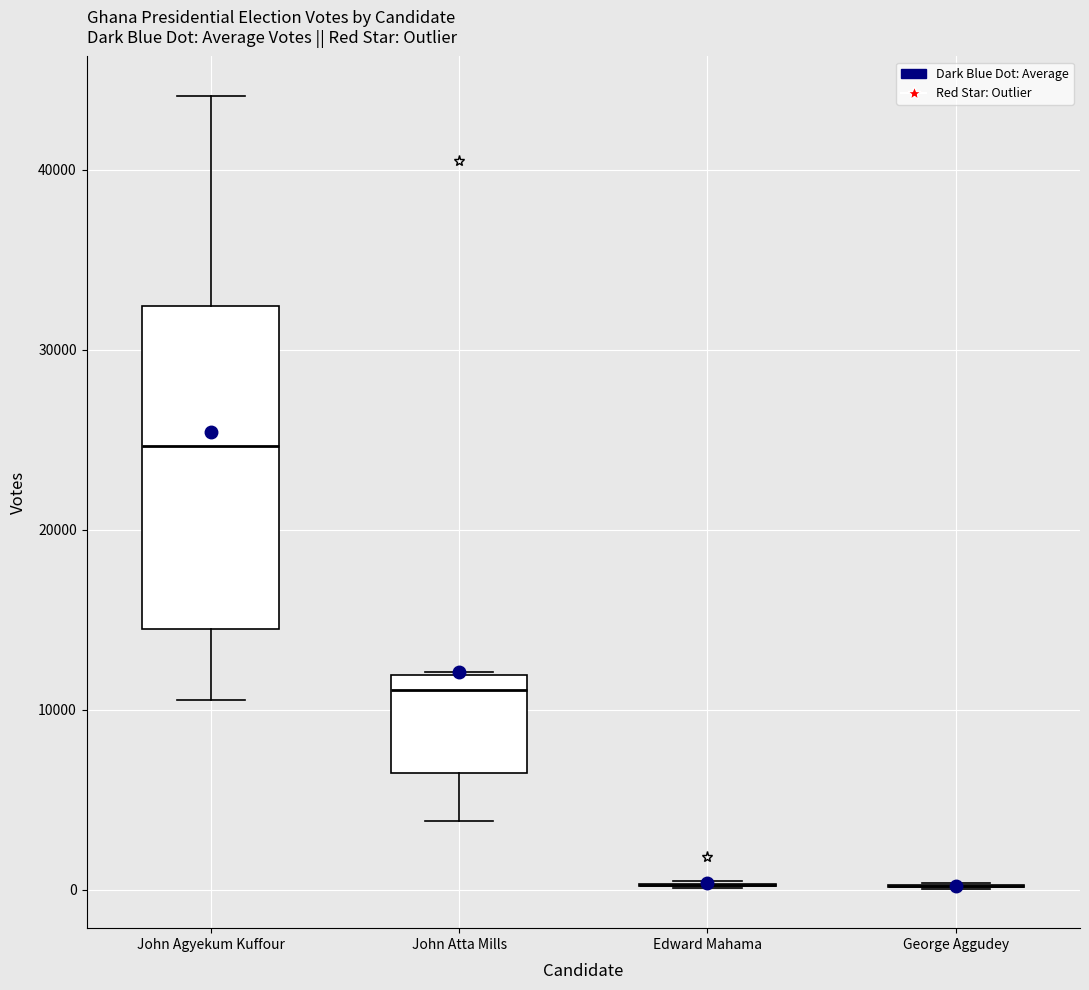

Comparing the boxes themselves (not the whiskers), which one is the tallest?

John Agyekum Kuffour